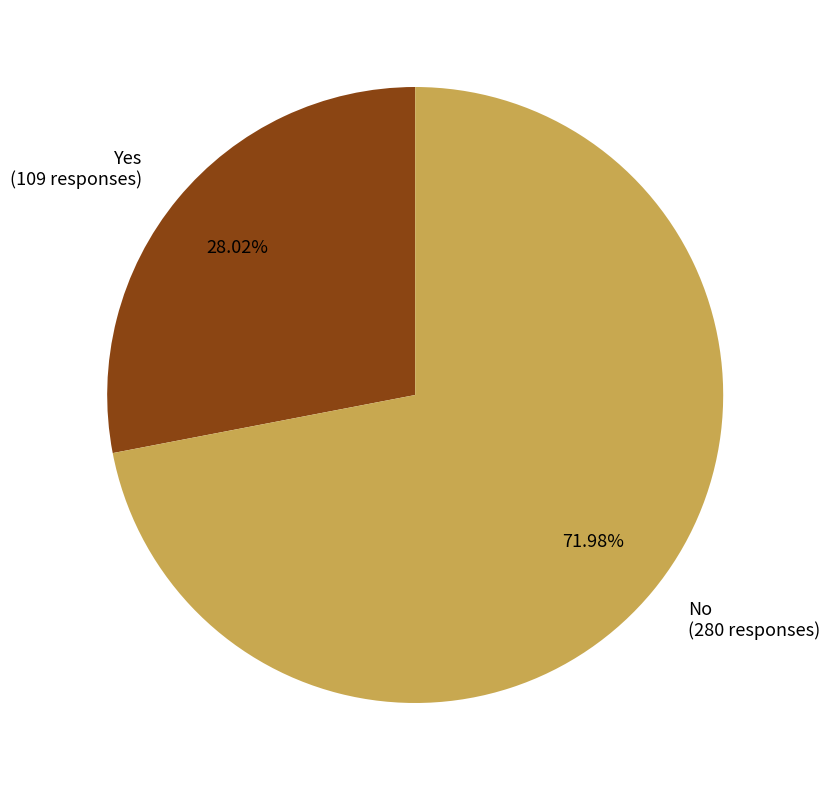

Rank the categories by value from highest to lowest.

No, Yes